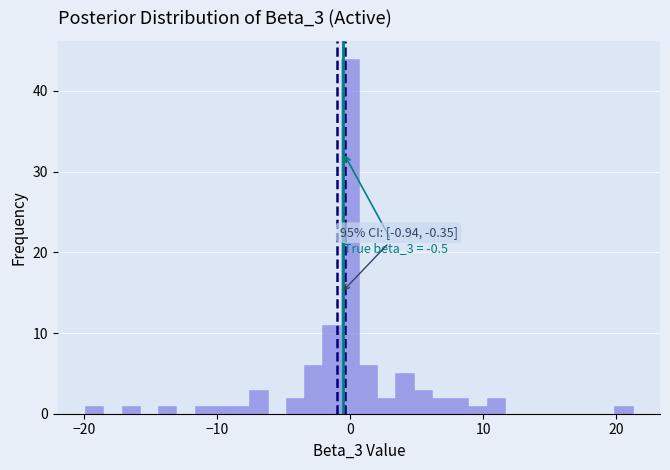

Read against the x-axis, roughly where is the centre of the tallest bar?

0